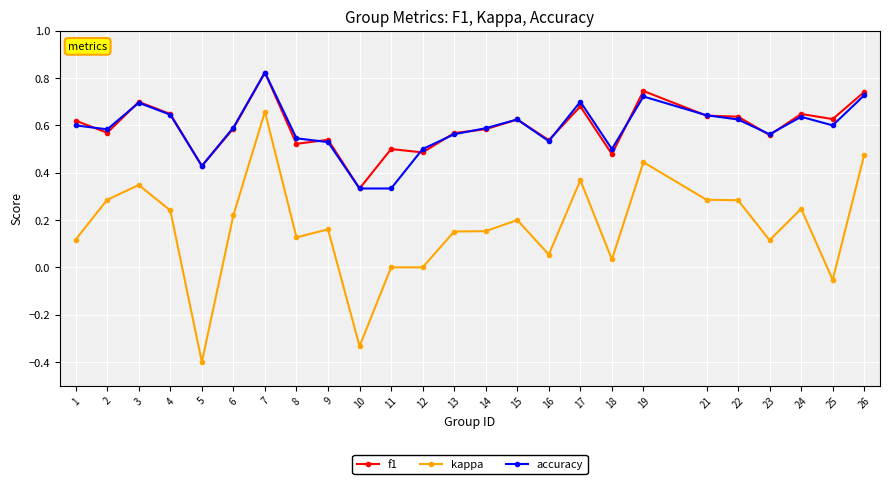

The value of f1 at 6 is 0.6. True or false?

True